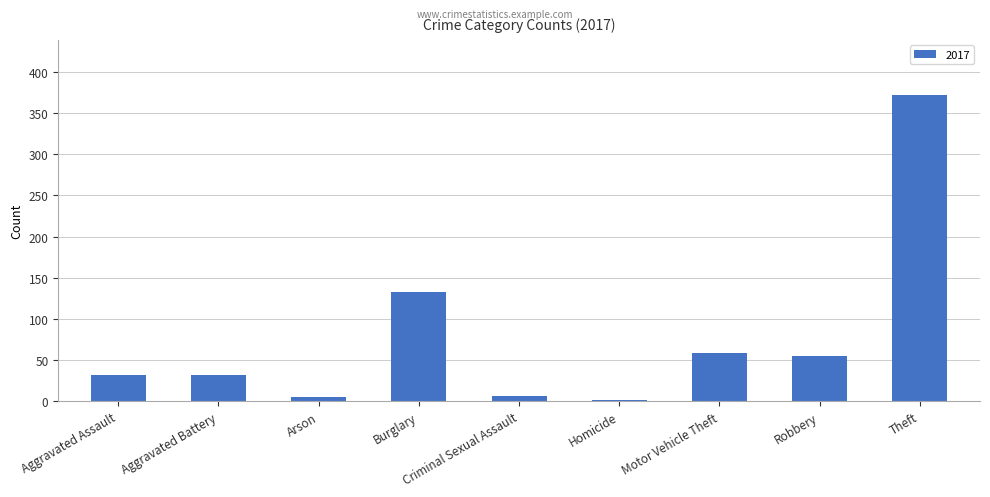

What is the difference between the second highest and minimum values?

131